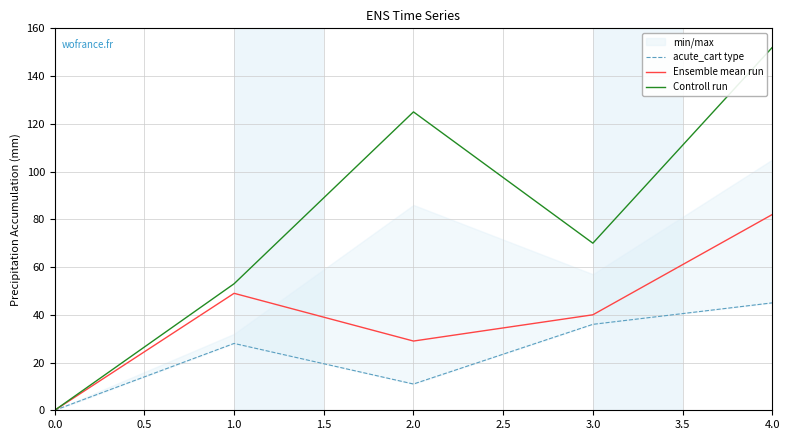

What is the difference between the maximum and second lowest values in the acute_cart type series?

34